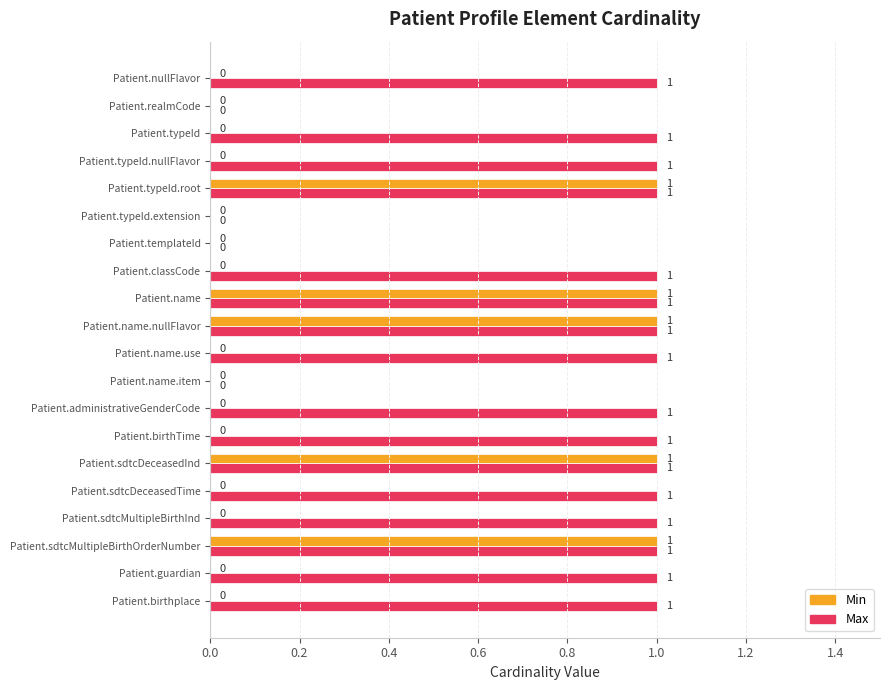

Which series has the largest total across all categories?

Max